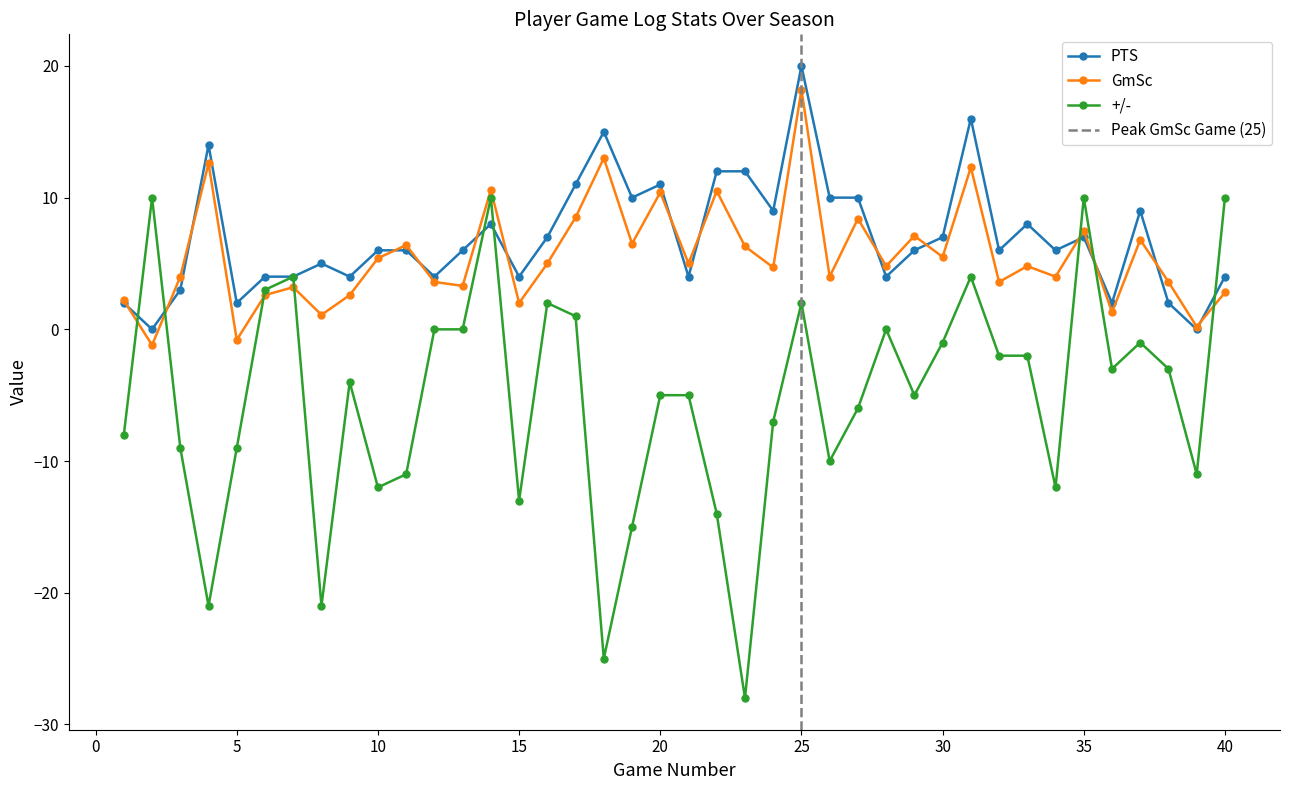

Which series has the widest spread of values?

+/-